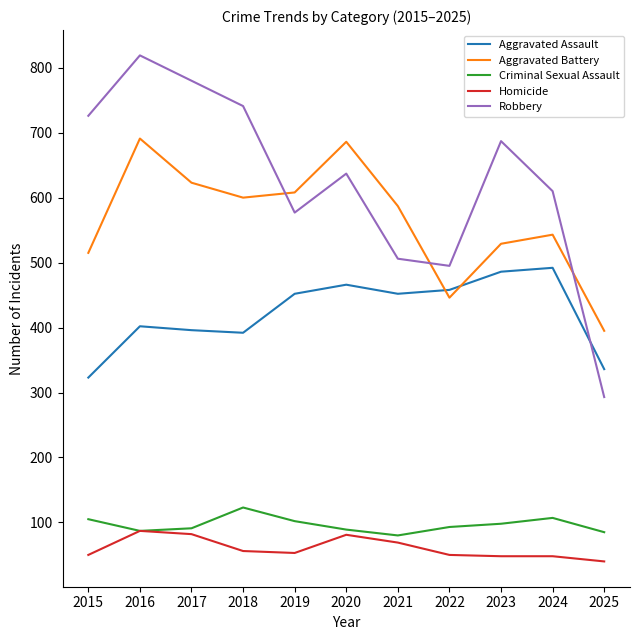

Which label corresponds to the largest value in the chart?

2016